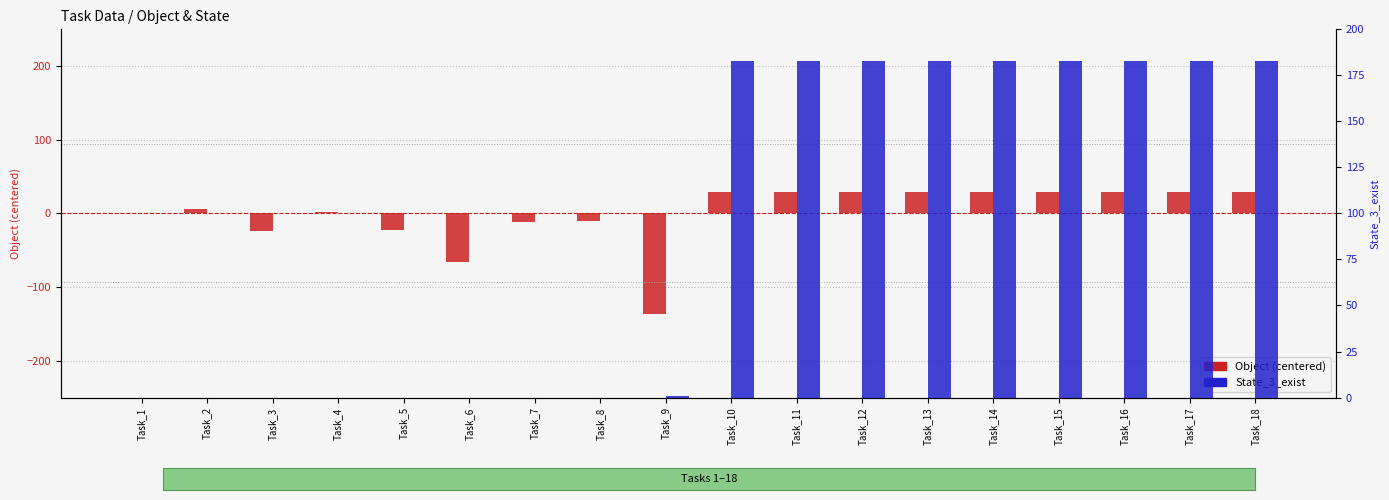

How many distinct data groups are displayed?

2